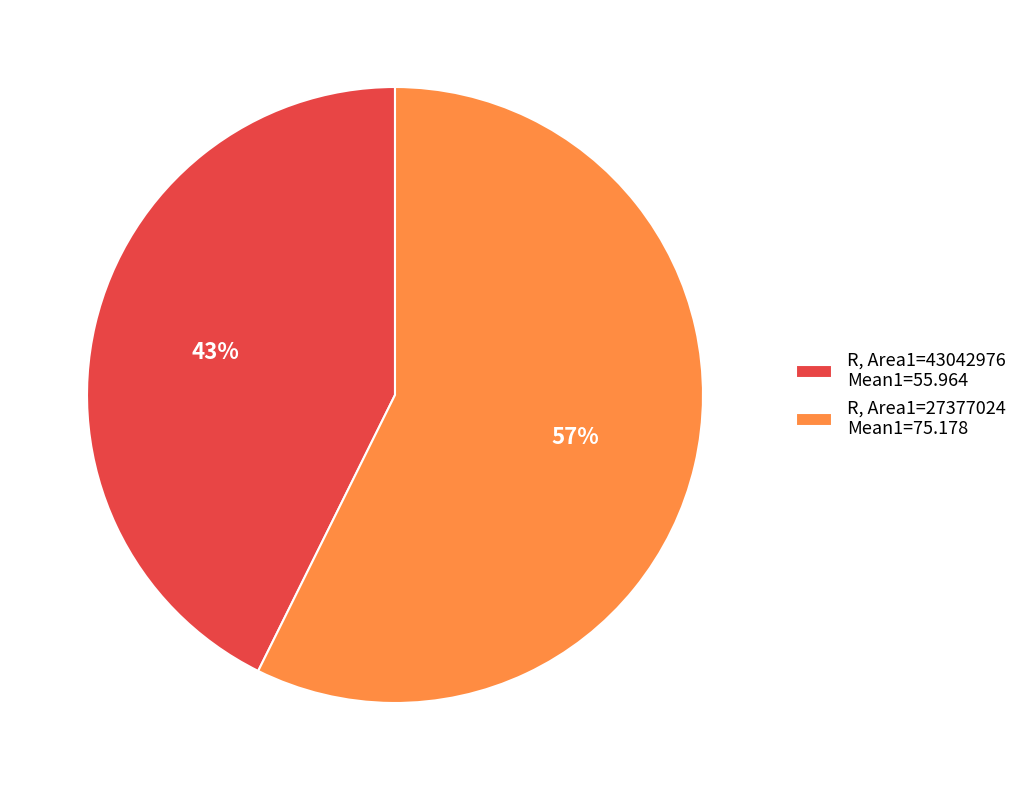

Combined, do R, Area1=27377024 Mean1=75.178 and R, Area1=43042976 Mean1=55.964 account for over 50%?

Yes